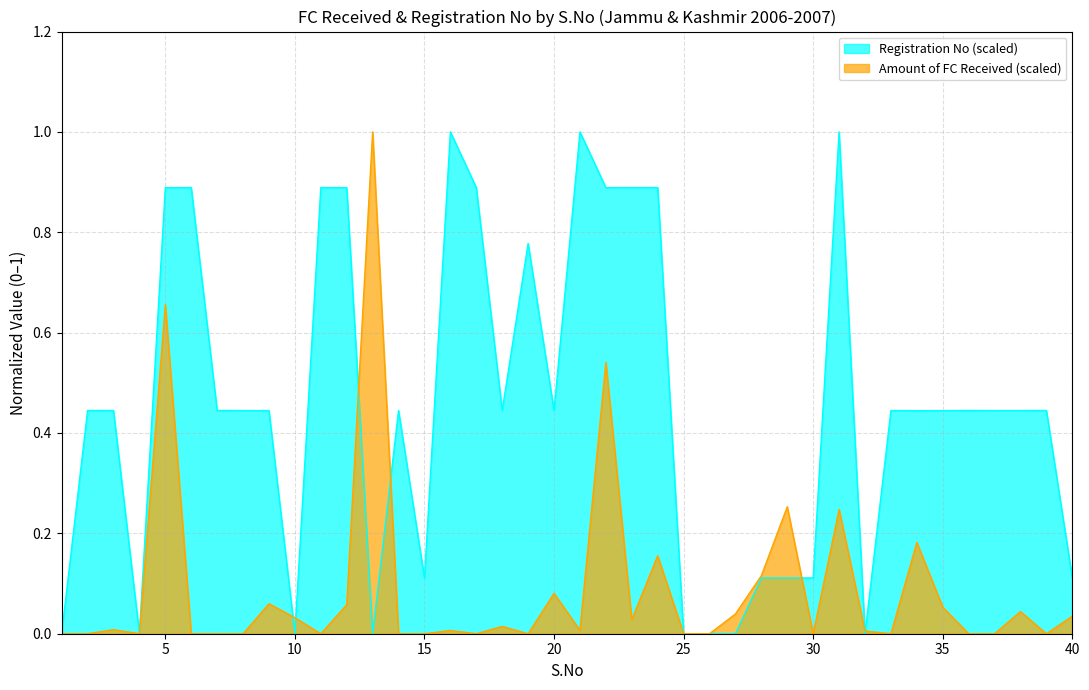

Which series has the largest total across all categories?

Registration No (scaled)